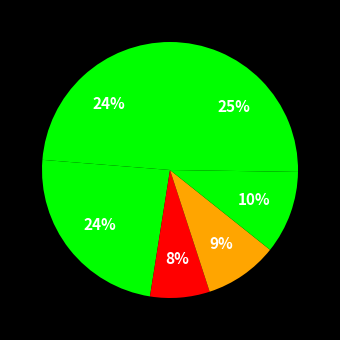

Rank the categories by value from highest to lowest.

sCs, FAPs, ECs, Neutro, M2, M1